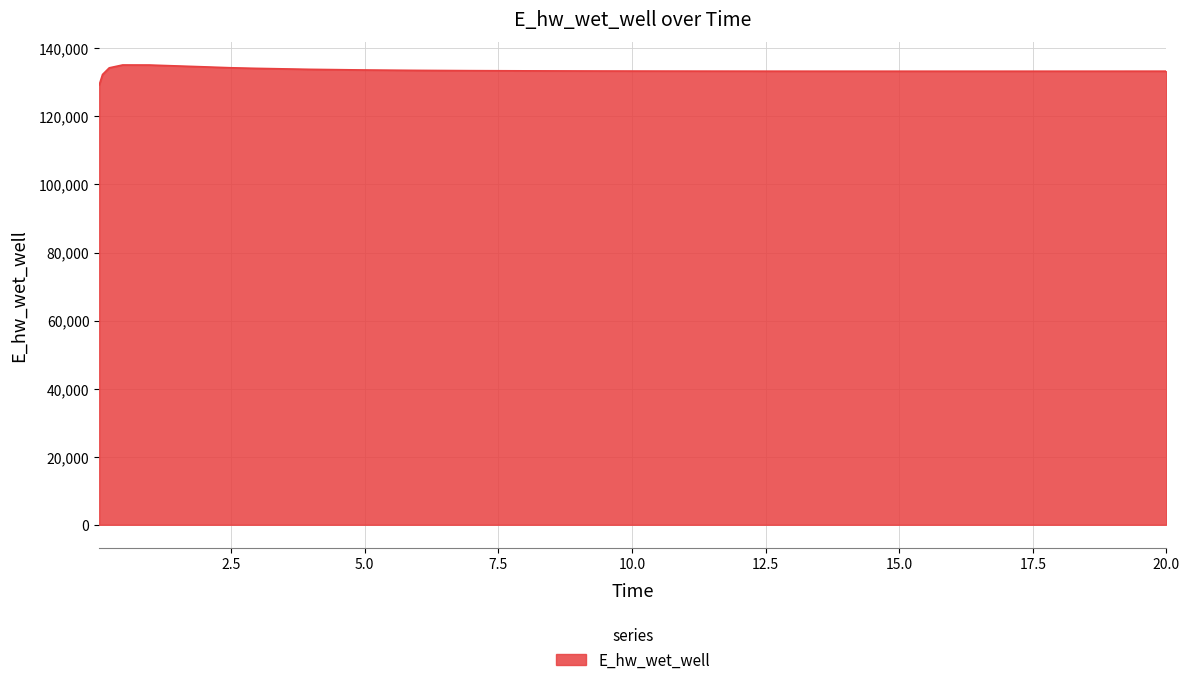

What is the difference between the maximum and minimum values?

5858.6